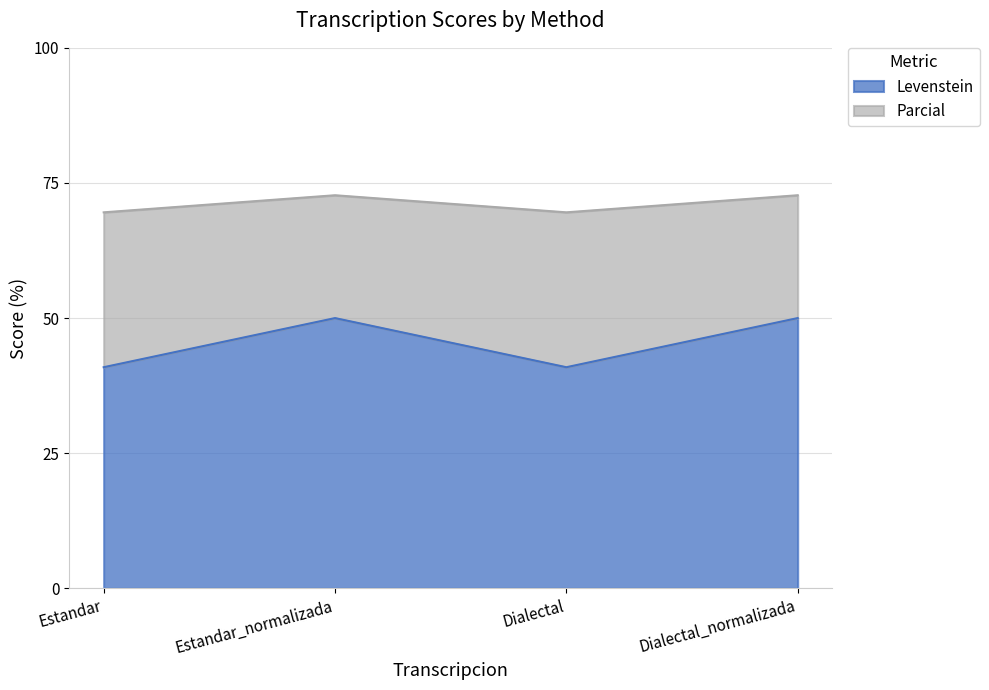

Is it true that Levenstein equals 50.0 at Dialectal_normalizada?

True